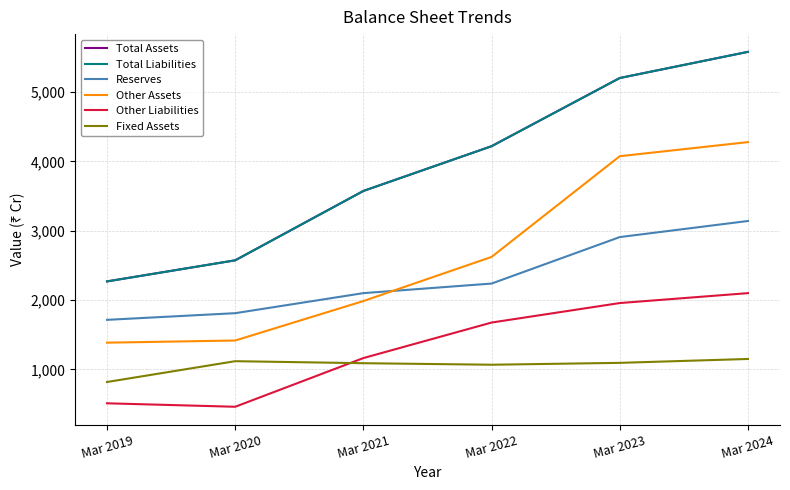

What is the difference between the second highest and minimum values in the Other Liabilities series?

1495